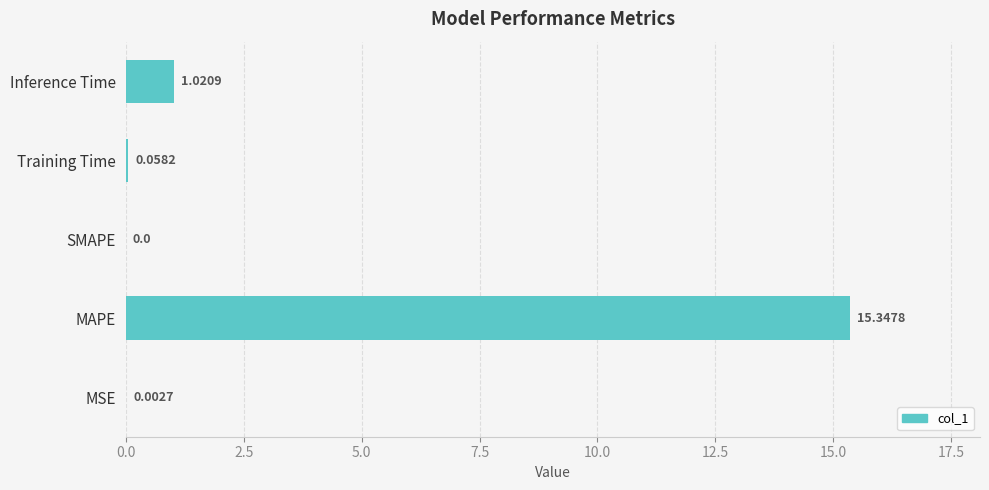

Count the number of categories in the chart.

5